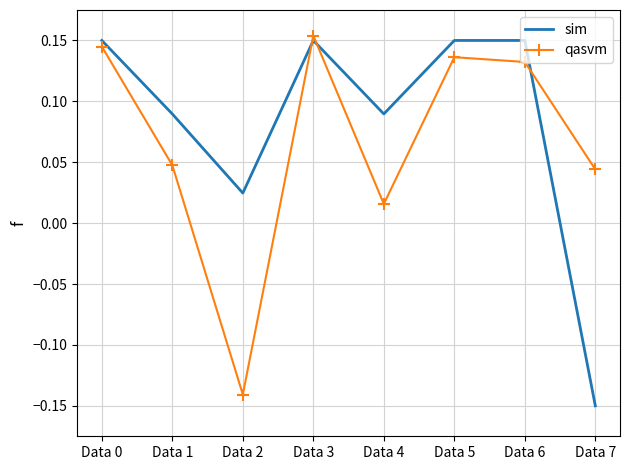

True or false: sim and qasvm intersect in this chart.

True